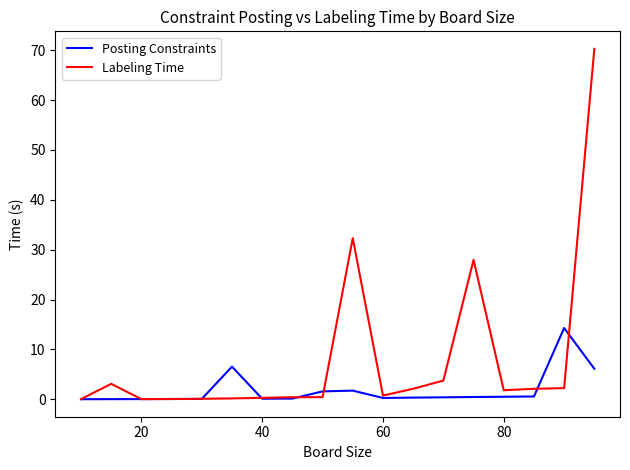

Which series has the largest range (max minus min)?

Labeling Time